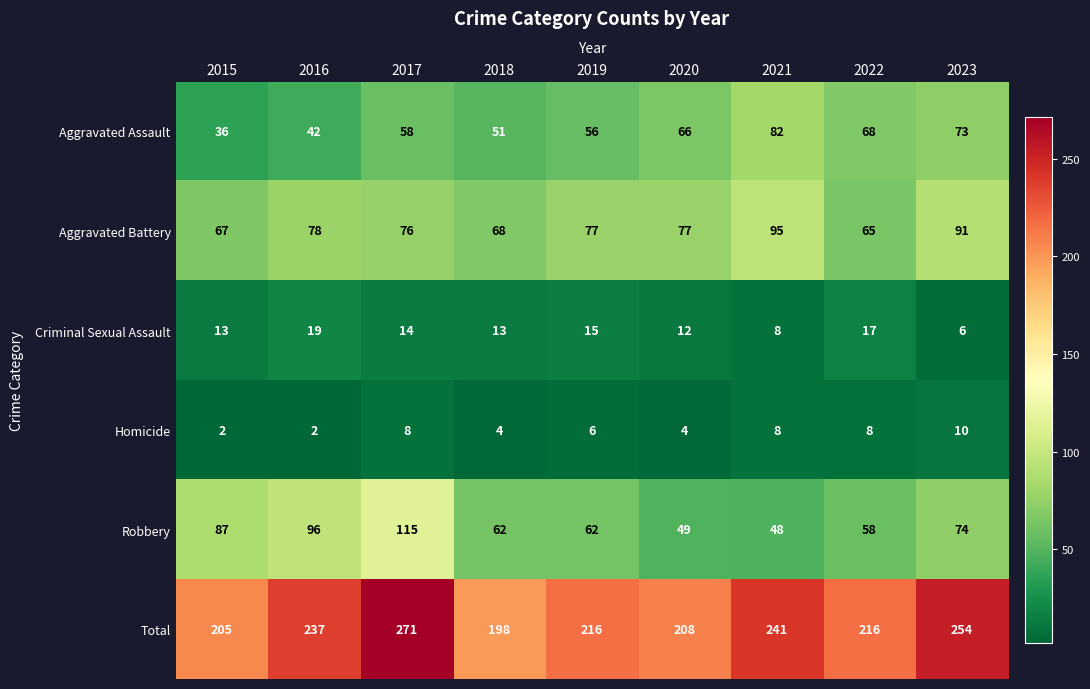

What is the sum of the Aggravated Battery values at 2018 and 2017?

144